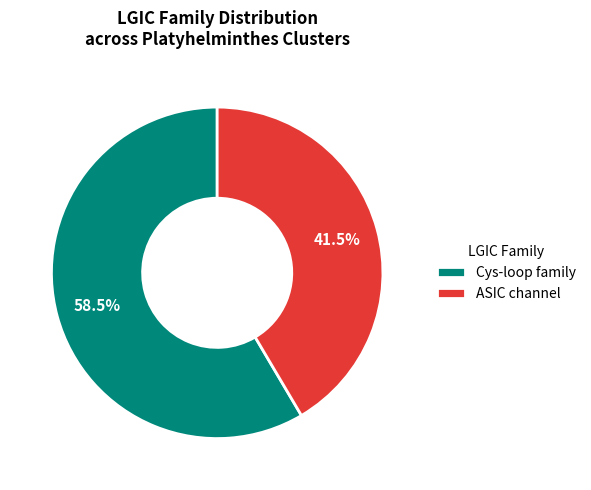

Combined, what portion of the pie is ASIC channel and Cys-loop family?

100.0%